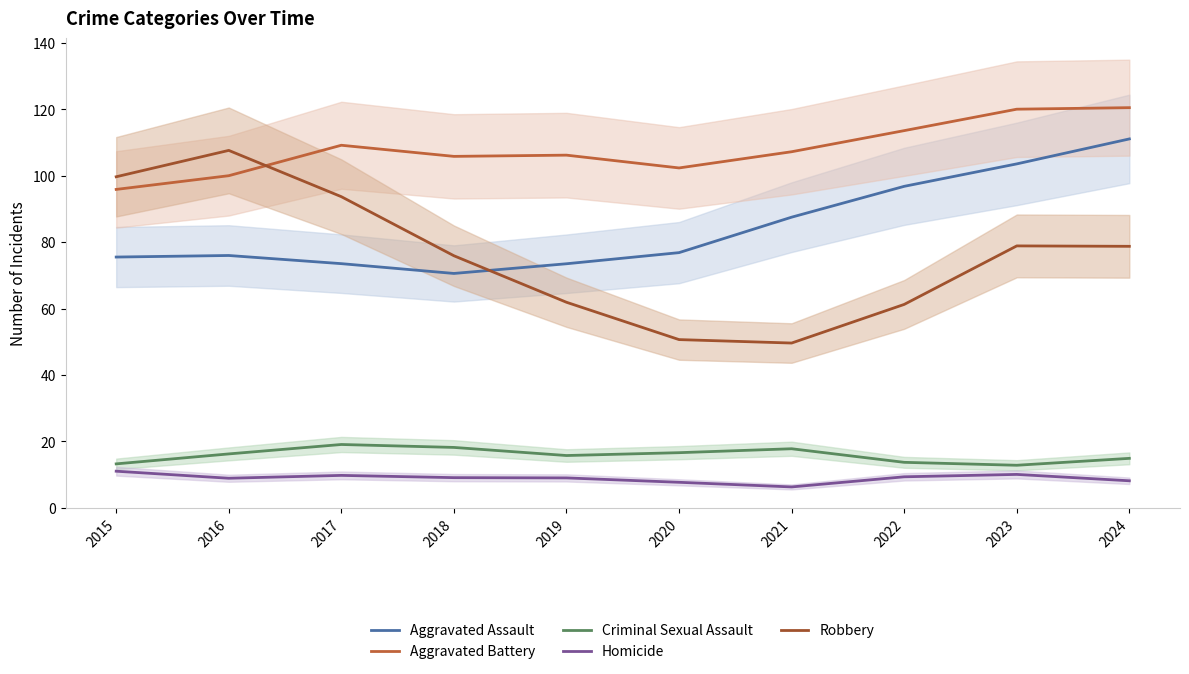

In Aggravated Assault, how many points are lower than both neighbors (excluding endpoints)?

1